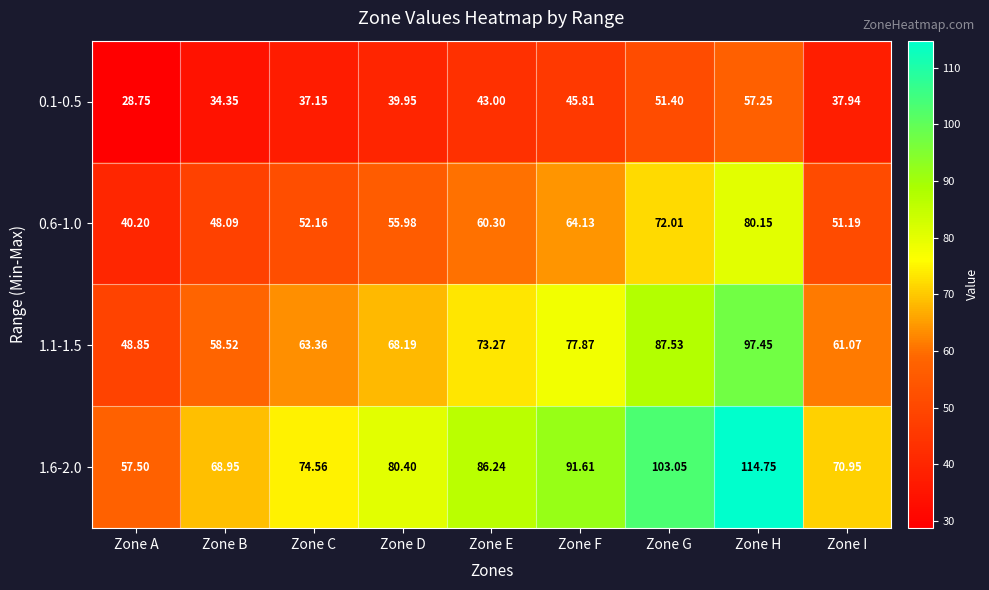

Which category has the highest value across all series?

Zone H